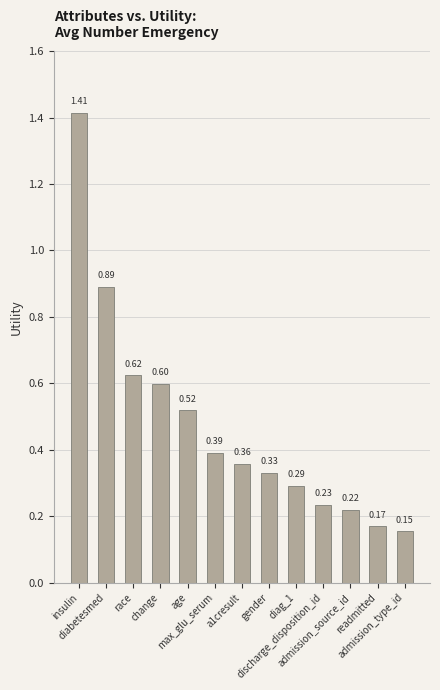

What is the difference between the second highest and second lowest values?

0.7